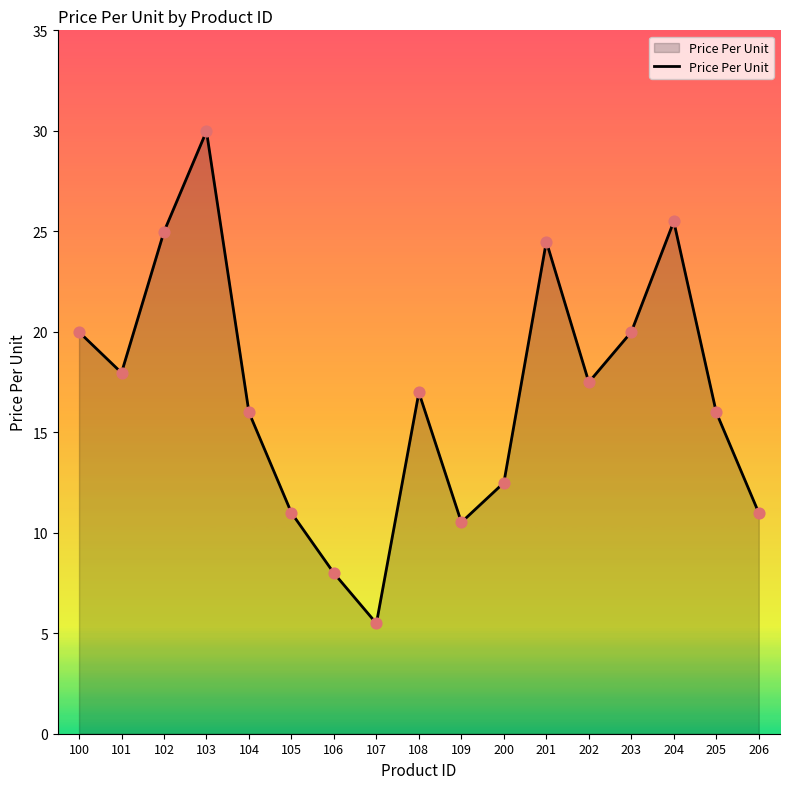

What is the change in value from 201 to 204?

+1.0